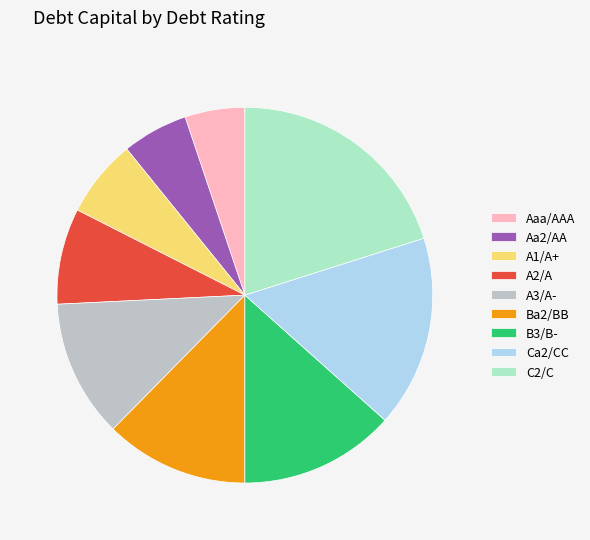

Rank the categories by value from lowest to highest.

Aaa/AAA, Aa2/AA, A1/A+, A2/A, A3/A-, Ba2/BB, B3/B-, Ca2/CC, C2/C